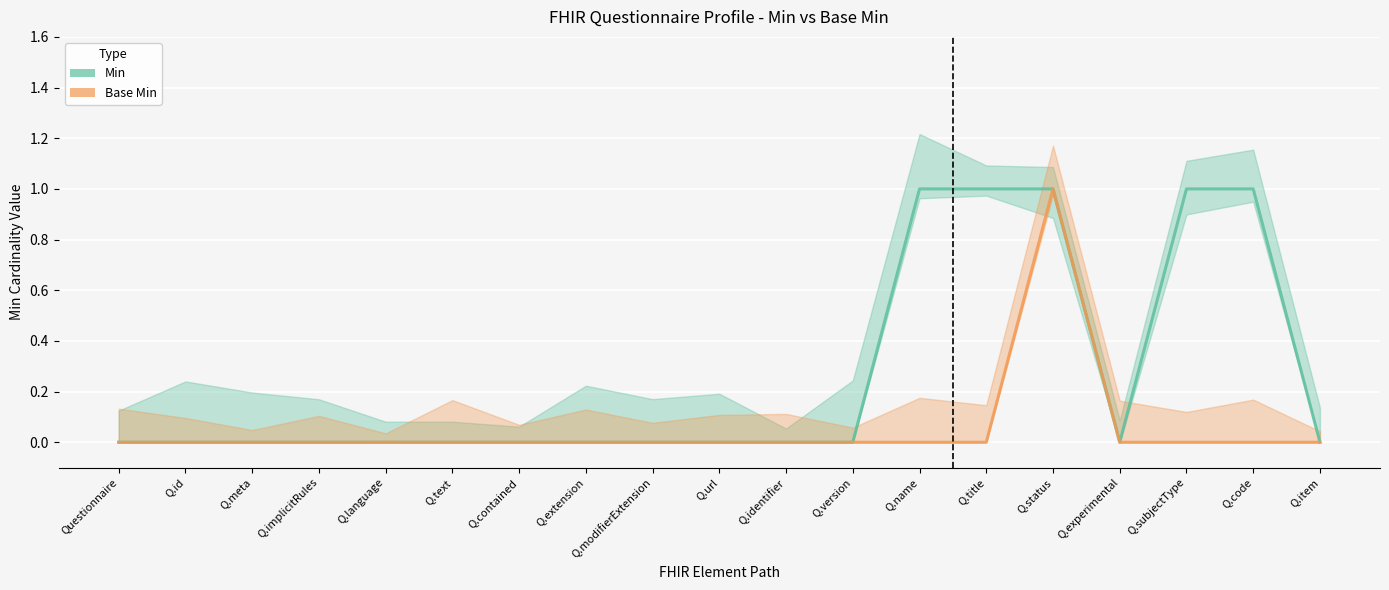

Where is the first local maximum for Base Min?

Q.status